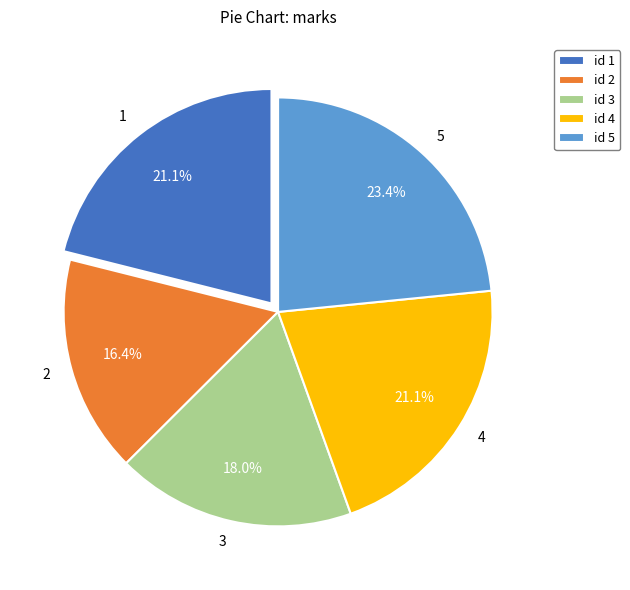

How many slices are in this pie chart?

5